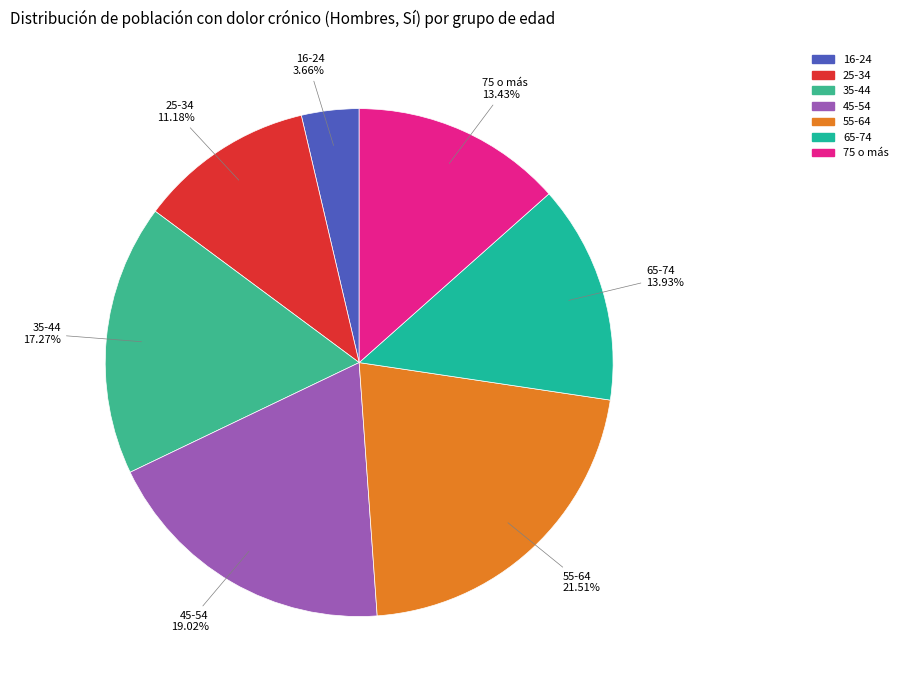

To the nearest percent, what is the difference between the 75 o más and 16-24 slice percentages?

10%